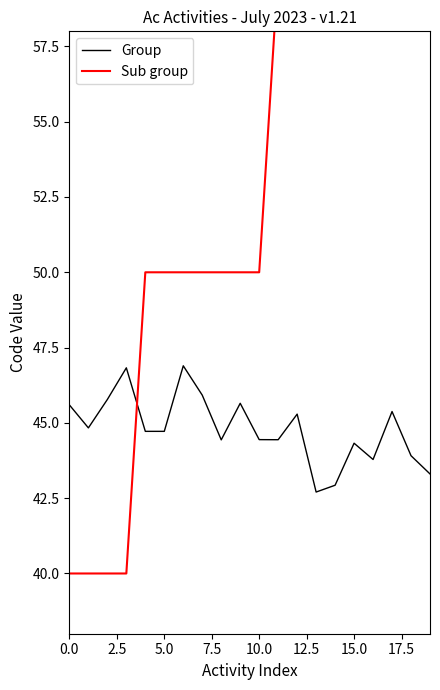

Which series has the widest spread of values?

Sub group